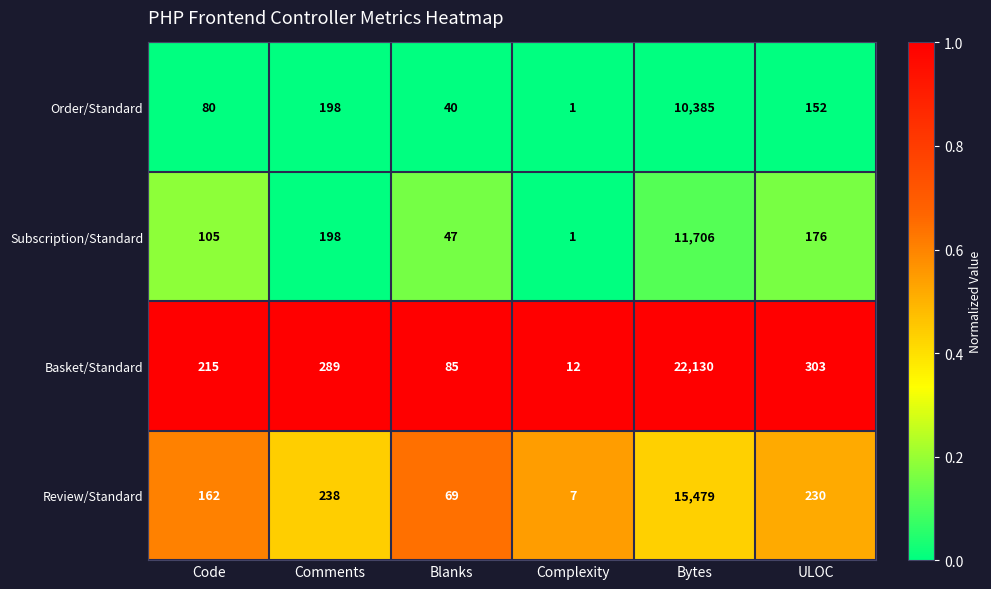

Which series has the largest range (max minus min)?

Basket/Standard